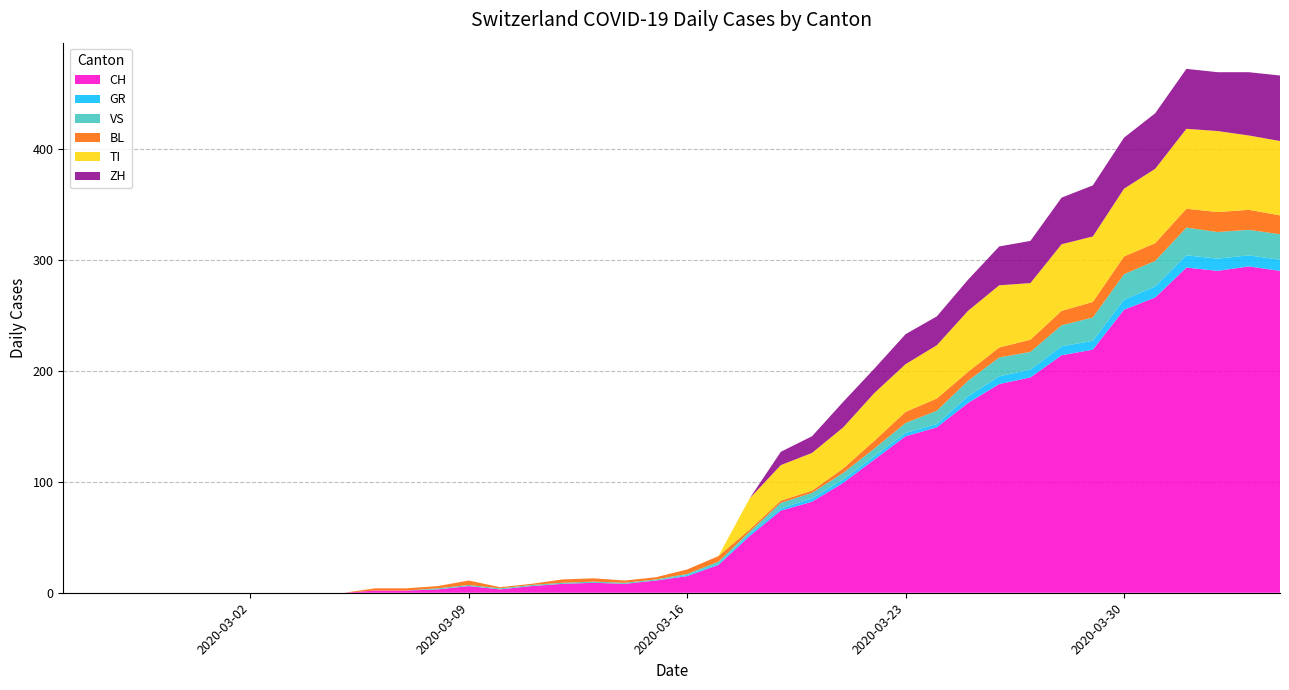

Reading right to left, extract all data points from this chart.

CH: 2020-04-04=290	2020-04-03=294	2020-04-02=290	2020-04-01=293	2020-03-31=266	2020-03-30=255	2020-03-29=219	2020-03-28=214	2020-03-27=194	2020-03-26=188	2020-03-25=171	2020-03-24=149	2020-03-23=141	2020-03-22=120	2020-03-21=99	2020-03-20=82	2020-03-19=74	2020-03-18=51	2020-03-17=25	2020-03-16=15	2020-03-15=11	2020-03-14=8	2020-03-13=9	2020-03-12=8	2020-03-11=6	2020-03-10=3	2020-03-09=6	2020-03-08=3	2020-03-07=2	2020-03-06=2	2020-03-05=0	2020-03-04=0	2020-03-03=0	2020-03-02=0	2020-03-01=0	2020-02-29=0	2020-02-28=0	2020-02-27=0	2020-02-26=0	2020-02-25=0
GR: 2020-04-04=10	2020-04-03=10	2020-04-02=11	2020-04-01=11	2020-03-31=10	2020-03-30=9	2020-03-29=8	2020-03-28=8	2020-03-27=7	2020-03-26=7	2020-03-25=6	2020-03-24=3	2020-03-23=3	2020-03-22=3	2020-03-21=3	2020-03-20=3	2020-03-19=2	2020-03-18=2	2020-03-17=1	2020-03-16=1	2020-03-15=0	2020-03-14=0	2020-03-13=0	2020-03-12=0	2020-03-11=0	2020-03-10=0	2020-03-09=0	2020-03-08=0	2020-03-07=0	2020-03-06=0	2020-03-05=0	2020-03-04=0	2020-03-03=0	2020-03-02=0	2020-03-01=0	2020-02-29=0	2020-02-28=0	2020-02-27=0	2020-02-26=0	2020-02-25=0
VS: 2020-04-04=23	2020-04-03=23	2020-04-02=24	2020-04-01=25	2020-03-31=23	2020-03-30=23	2020-03-29=21	2020-03-28=19	2020-03-27=16	2020-03-26=17	2020-03-25=14	2020-03-24=12	2020-03-23=9	2020-03-22=7	2020-03-21=6	2020-03-20=5	2020-03-19=5	2020-03-18=2	2020-03-17=2	2020-03-16=1	2020-03-15=1	2020-03-14=1	2020-03-13=1	2020-03-12=1	2020-03-11=1	2020-03-10=1	2020-03-09=1	2020-03-08=1	2020-03-07=0	2020-03-06=0	2020-03-05=0	2020-03-04=0	2020-03-03=0	2020-03-02=0	2020-03-01=0	2020-02-29=0	2020-02-28=0	2020-02-27=0	2020-02-26=0	2020-02-25=0
BL: 2020-04-04=17	2020-04-03=18	2020-04-02=18	2020-04-01=17	2020-03-31=16	2020-03-30=16	2020-03-29=14	2020-03-28=13	2020-03-27=11	2020-03-26=9	2020-03-25=8	2020-03-24=11	2020-03-23=10	2020-03-22=7	2020-03-21=4	2020-03-20=2	2020-03-19=2	2020-03-18=2	2020-03-17=5	2020-03-16=4	2020-03-15=2	2020-03-14=2	2020-03-13=3	2020-03-12=3	2020-03-11=1	2020-03-10=1	2020-03-09=4	2020-03-08=2	2020-03-07=2	2020-03-06=2	2020-03-05=0	2020-03-04=0	2020-03-03=0	2020-03-02=0	2020-03-01=0	2020-02-29=0	2020-02-28=0	2020-02-27=0	2020-02-26=0	2020-02-25=0
TI: 2020-04-04=67	2020-04-03=67	2020-04-02=73	2020-04-01=72	2020-03-31=67	2020-03-30=61	2020-03-29=59	2020-03-28=60	2020-03-27=51	2020-03-26=56	2020-03-25=55	2020-03-24=48	2020-03-23=43	2020-03-22=43	2020-03-21=37	2020-03-20=34	2020-03-19=32	2020-03-18=28	2020-03-17=0	2020-03-16=0	2020-03-15=0	2020-03-14=0	2020-03-13=0	2020-03-12=0	2020-03-11=0	2020-03-10=0	2020-03-09=0	2020-03-08=0	2020-03-07=0	2020-03-06=0	2020-03-05=0	2020-03-04=0	2020-03-03=0	2020-03-02=0	2020-03-01=0	2020-02-29=0	2020-02-28=0	2020-02-27=0	2020-02-26=0	2020-02-25=0
ZH: 2020-04-04=59	2020-04-03=57	2020-04-02=53	2020-04-01=54	2020-03-31=50	2020-03-30=46	2020-03-29=46	2020-03-28=42	2020-03-27=38	2020-03-26=35	2020-03-25=28	2020-03-24=26	2020-03-23=27	2020-03-22=22	2020-03-21=23	2020-03-20=15	2020-03-19=12	2020-03-18=0	2020-03-17=0	2020-03-16=0	2020-03-15=0	2020-03-14=0	2020-03-13=0	2020-03-12=0	2020-03-11=0	2020-03-10=0	2020-03-09=0	2020-03-08=0	2020-03-07=0	2020-03-06=0	2020-03-05=0	2020-03-04=0	2020-03-03=0	2020-03-02=0	2020-03-01=0	2020-02-29=0	2020-02-28=0	2020-02-27=0	2020-02-26=0	2020-02-25=0